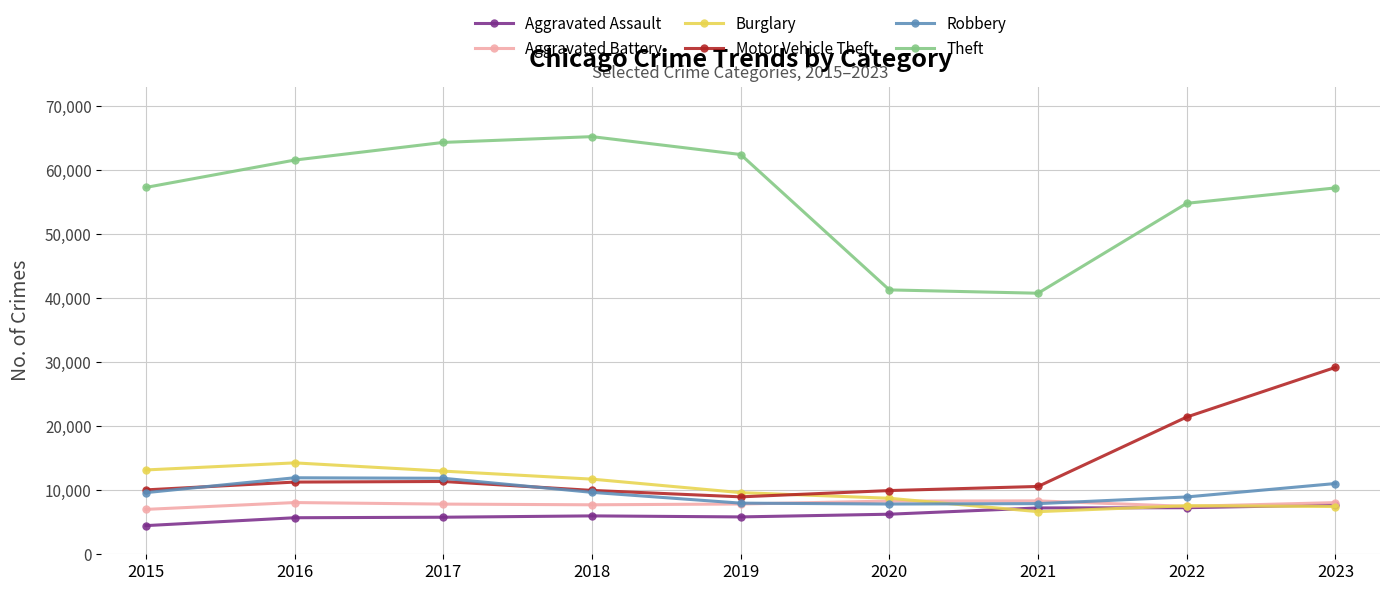

Which label corresponds to the largest value in the chart?

2018